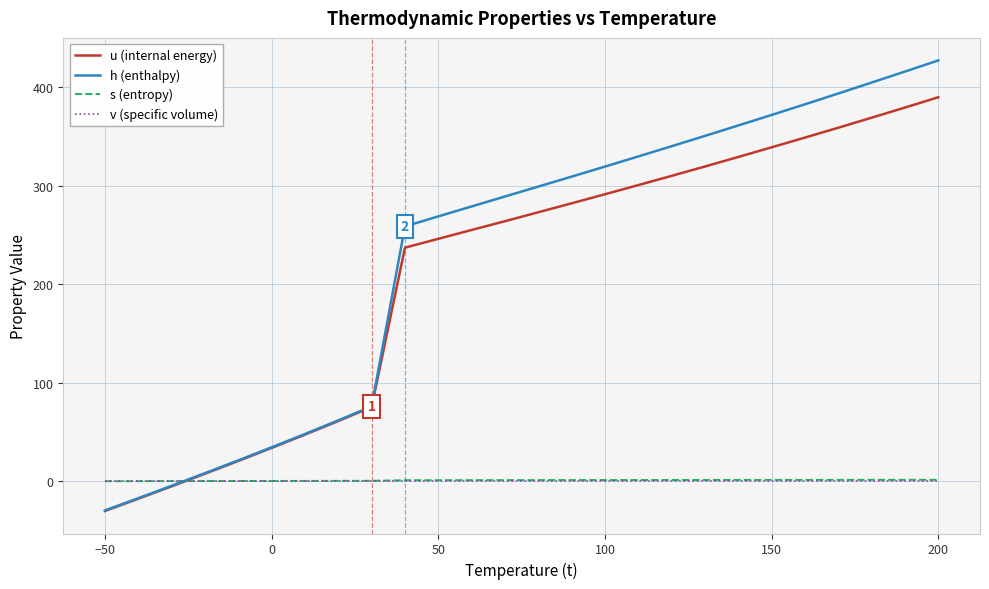

Which series ends up on top after the final intersection of u (internal energy) and v (specific volume)?

u (internal energy)